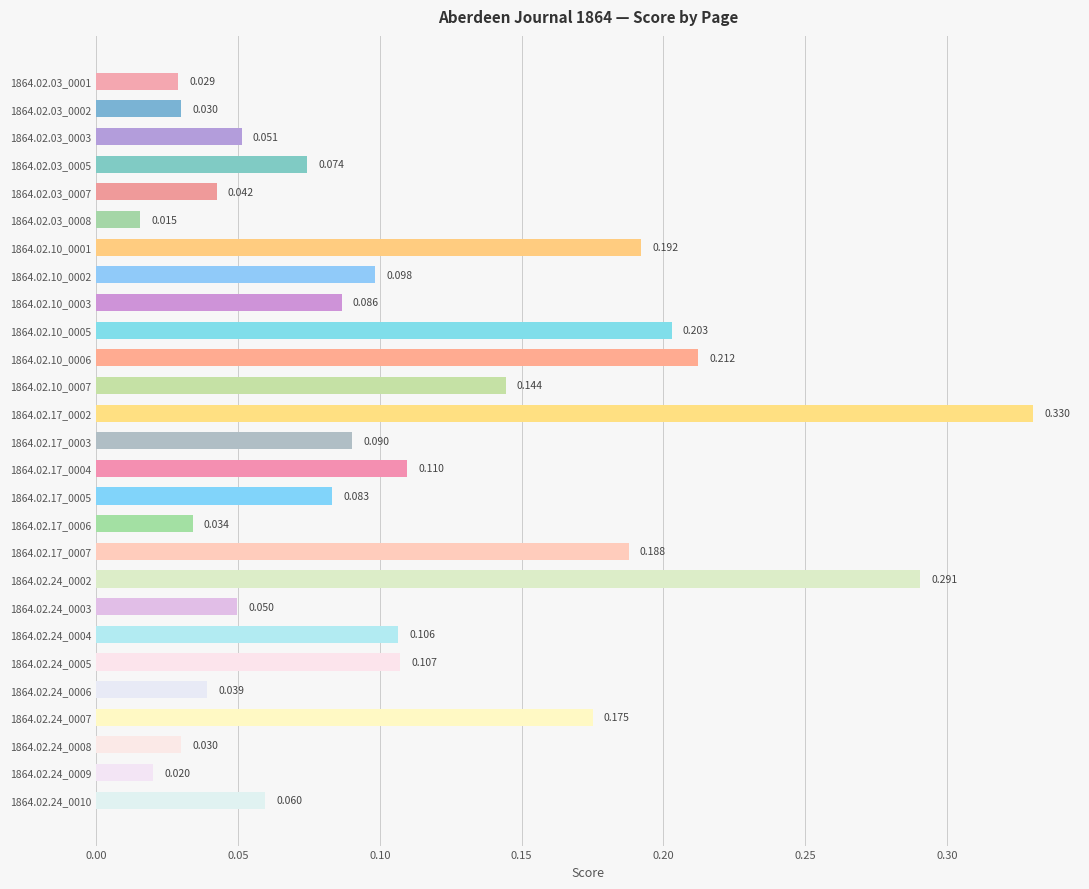

How many categories are shown in the chart?

27